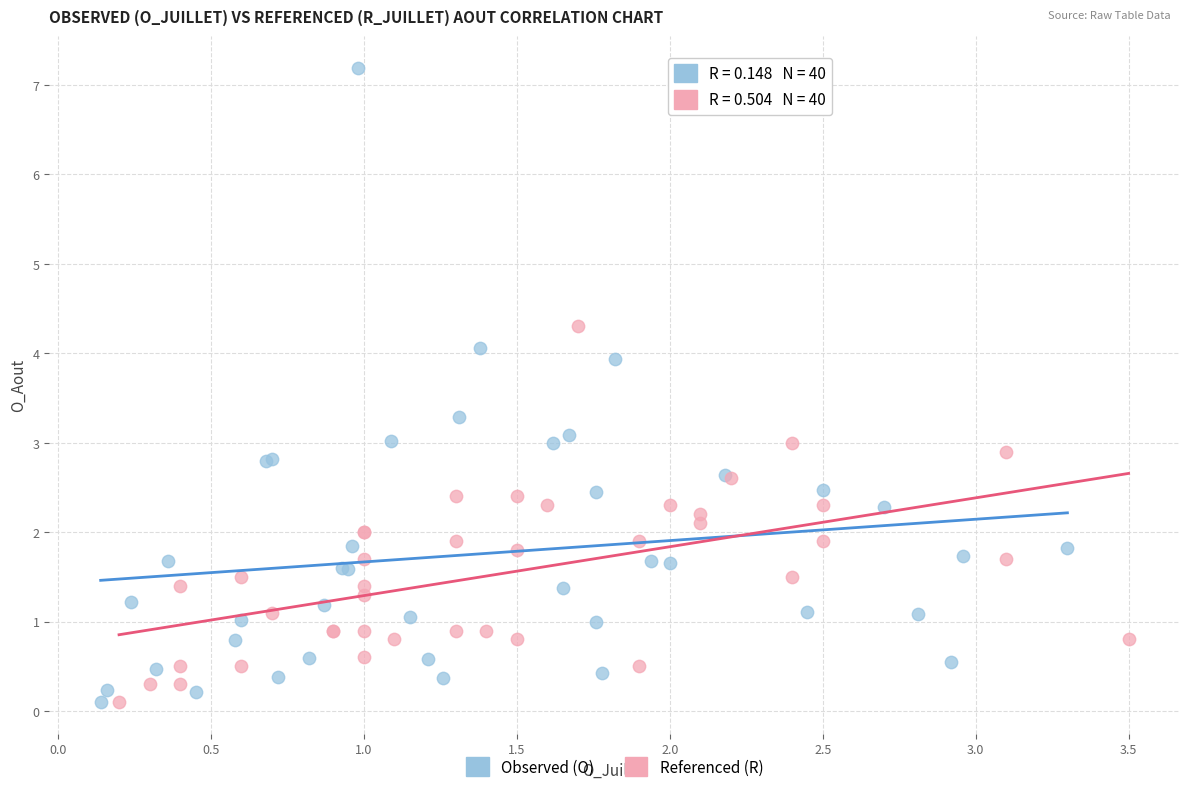

Which series has the largest Y range (max minus min)?

Observed (O)